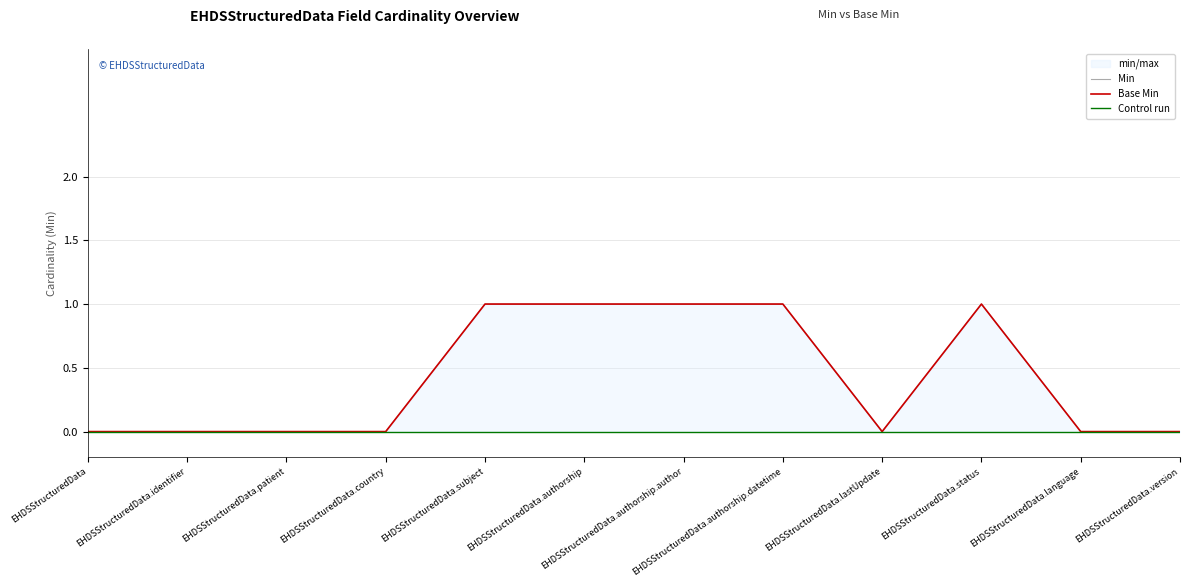

Is the value of Control run at EHDSStructuredData.version greater than the value of Min at EHDSStructuredData.subject?

No